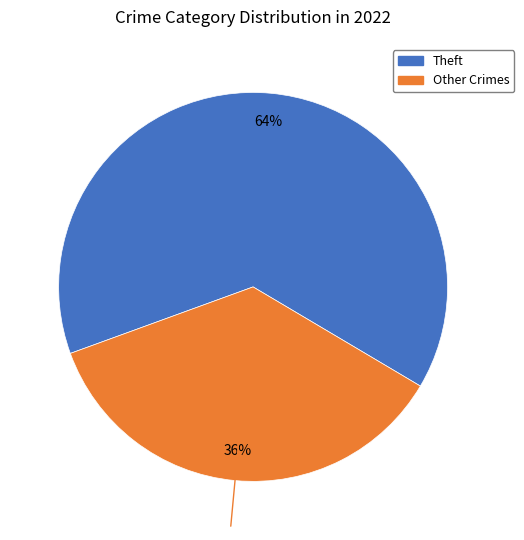

To the nearest percent, what is the difference between the largest and smallest slice percentages?

28%